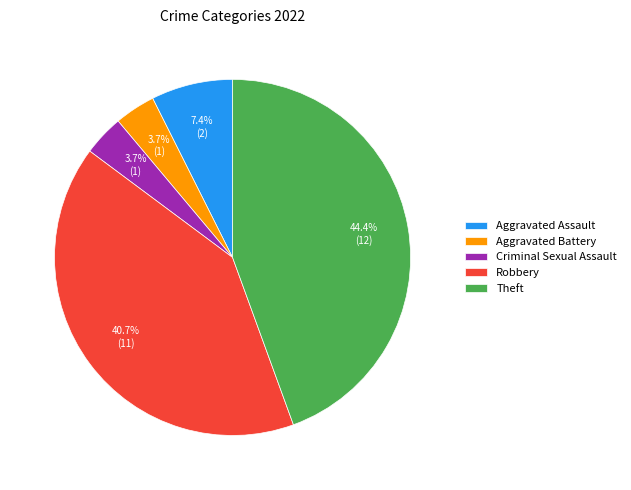

The Robbery slice represents 41% of the pie. True or false?

True